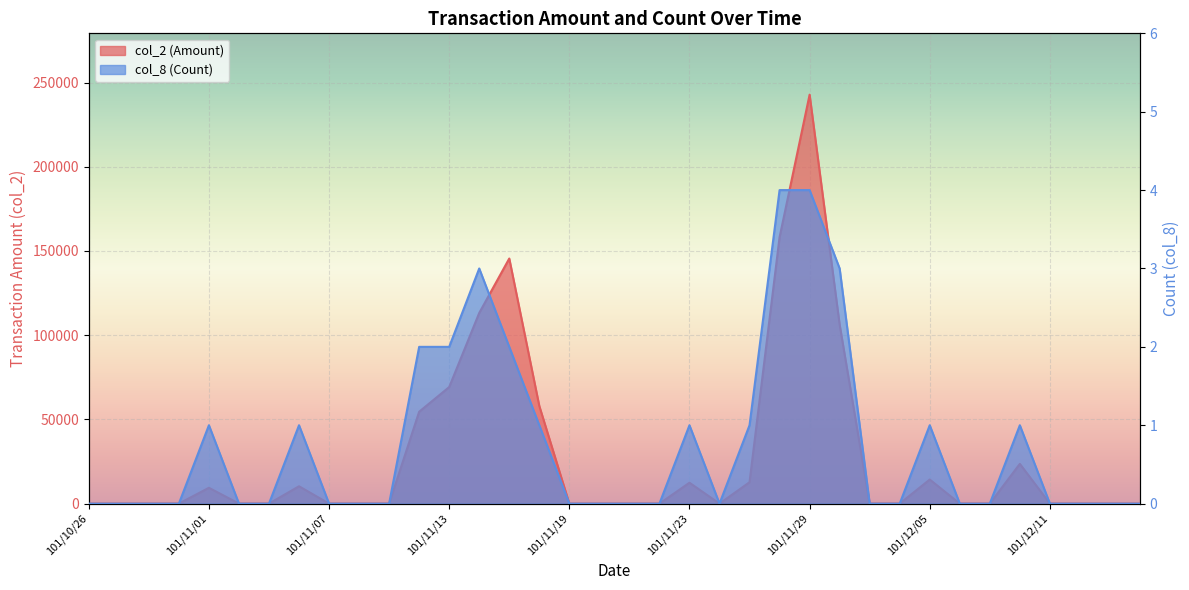

True or false: col_8 and col_2 cross at least once.

False